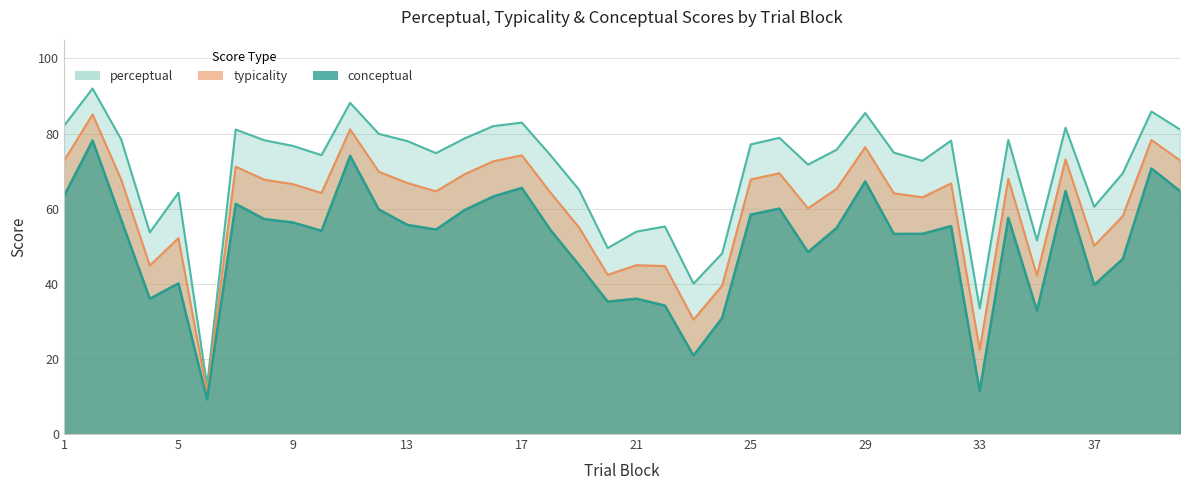

How many interior local valleys does the perceptual series have?

11